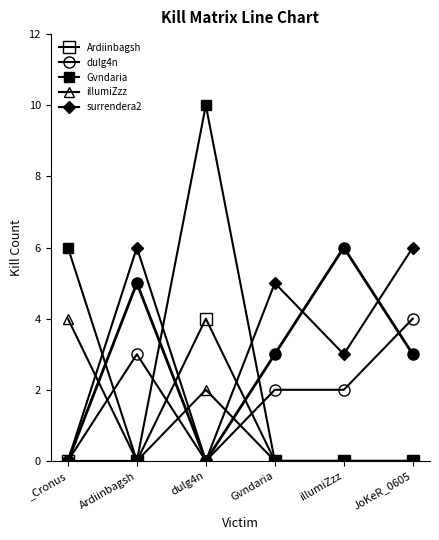

At how many categories does at least one series exceed 7?

1